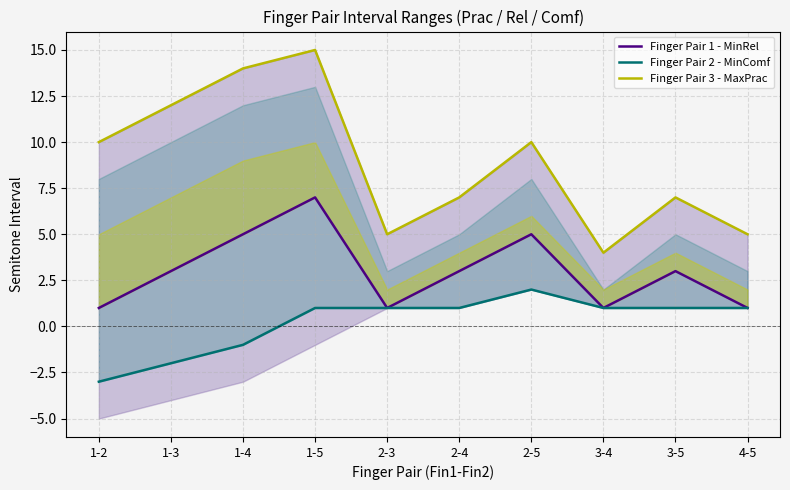

Which label corresponds to the largest value in the chart?

1-5